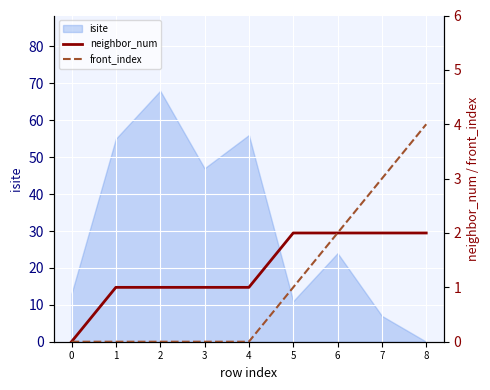

The value of isite at 4 is 95. True or false?

False